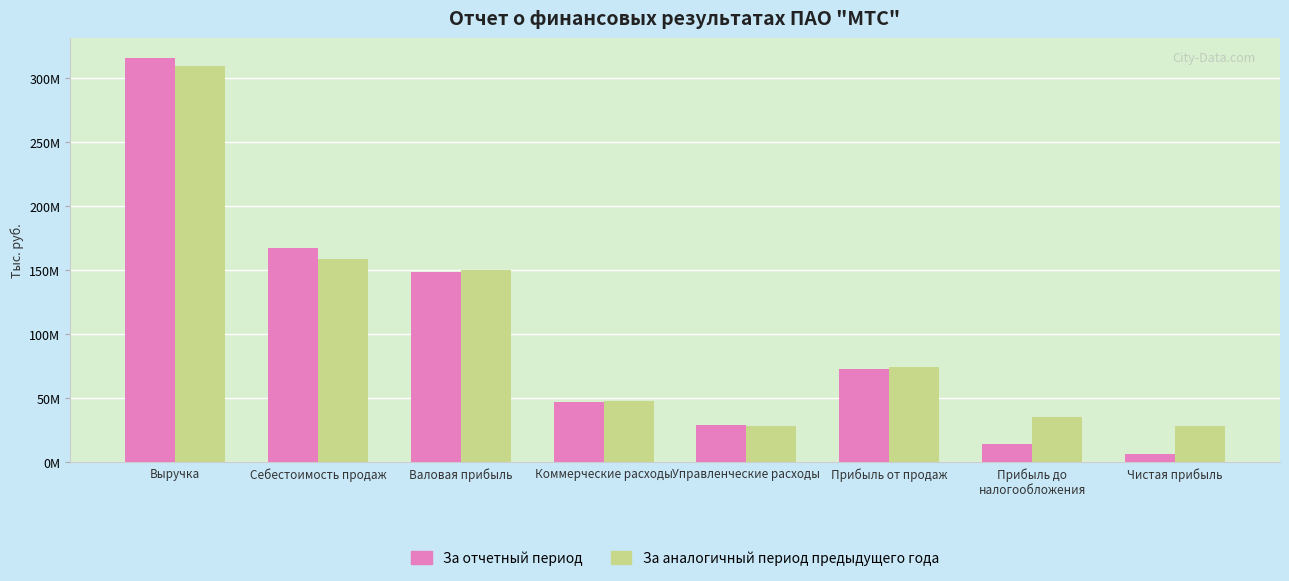

Are the bars horizontal?

No